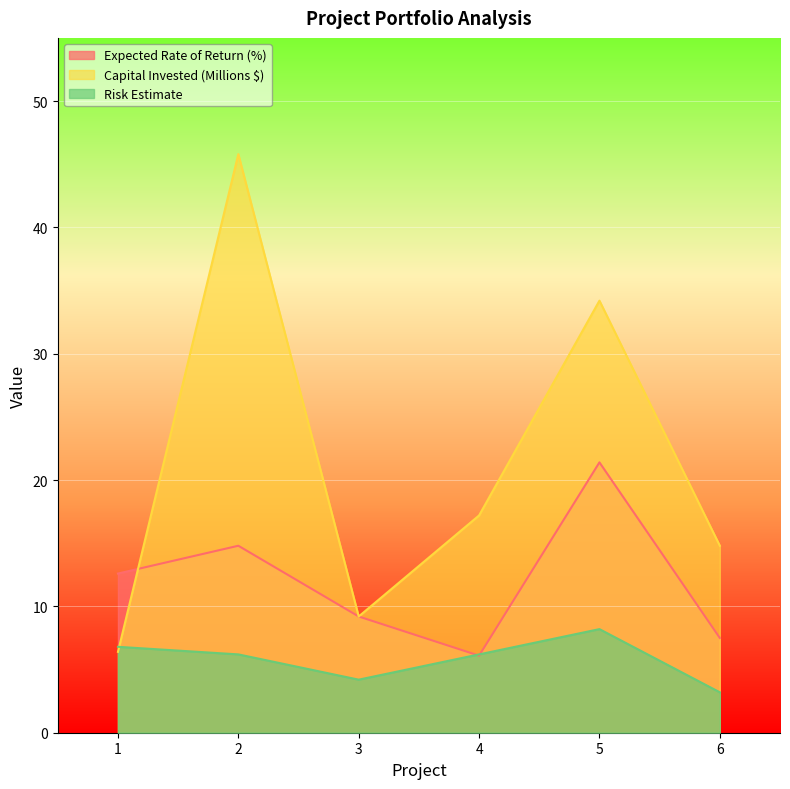

Between which two adjacent categories do Expected Rate of Return (%) and Risk Estimate first intersect?

3 and 4